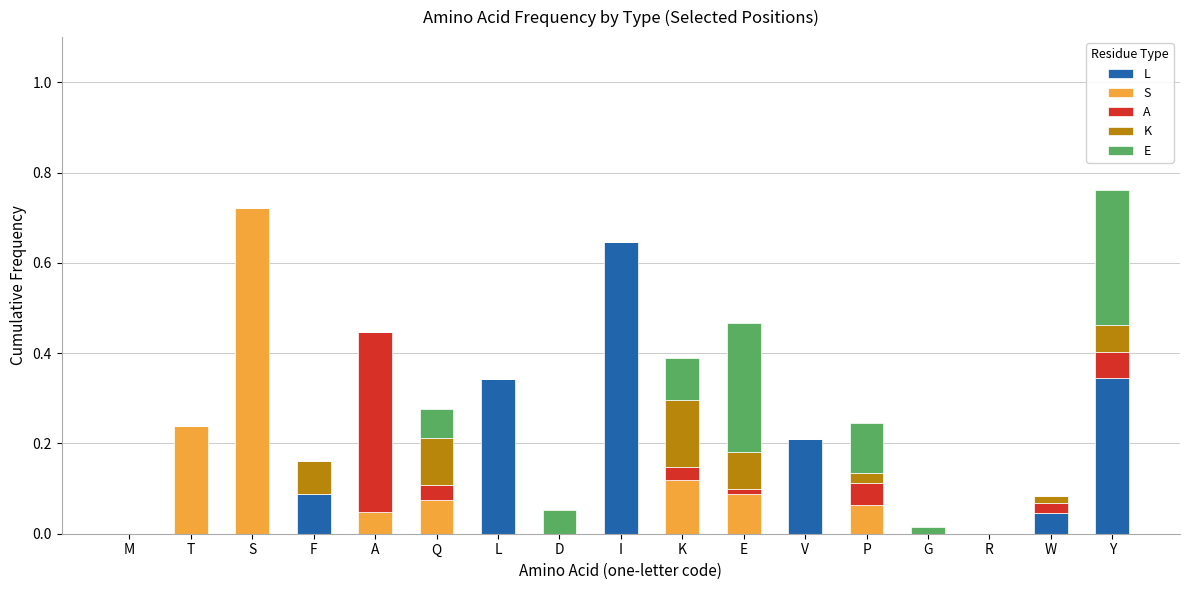

The value of L at D is 0.0. True or false?

True